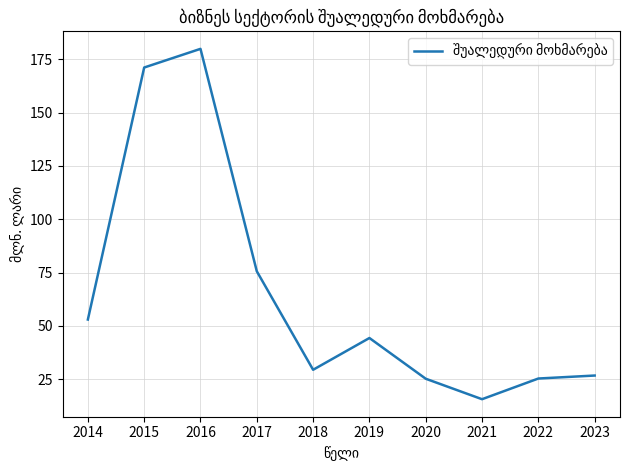

The chart shows a value of 171.1 at 2015. True or false?

True